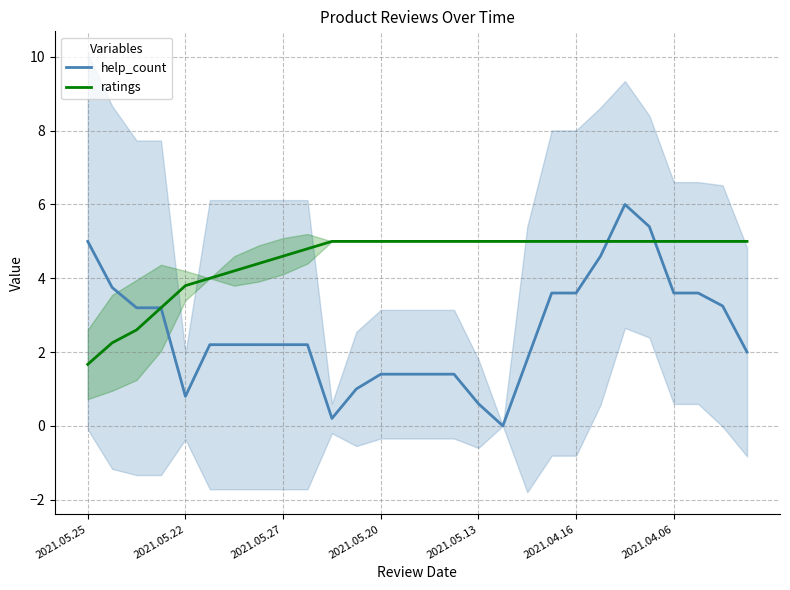

The value of help_count at 2021.05.22 is 1.4. True or false?

False